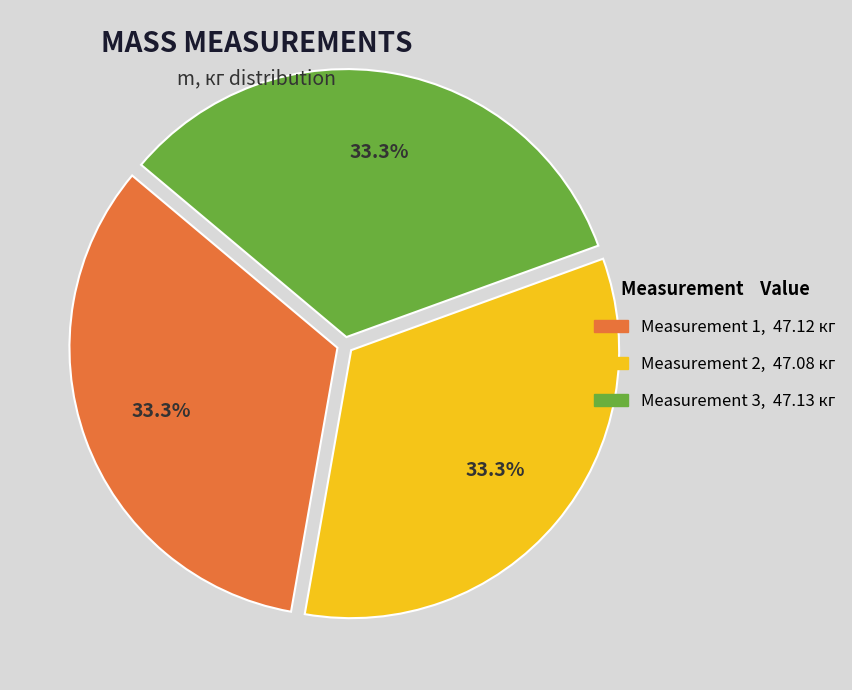

Is there a majority slice in this chart?

No